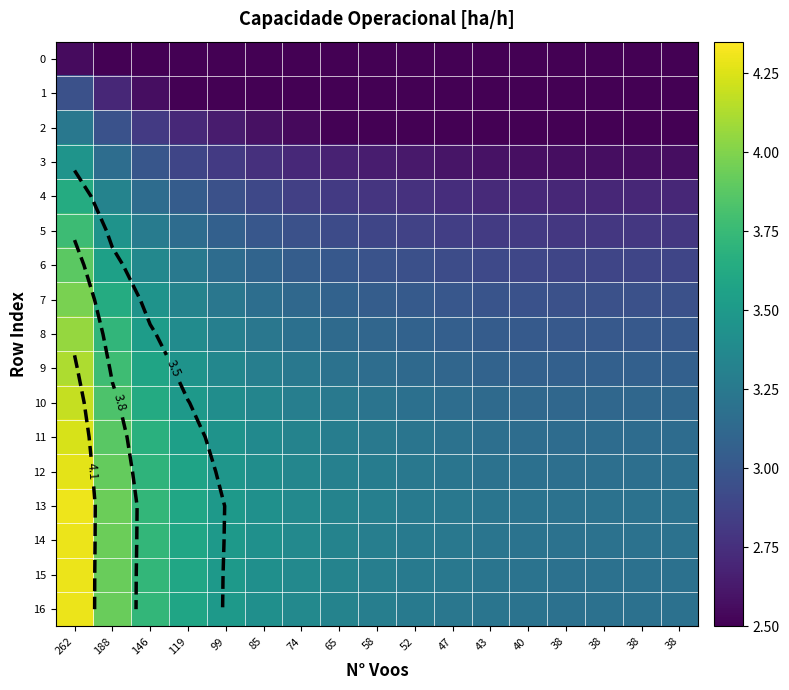

What is the sum of the 9 values at 99 and 38?

6.4